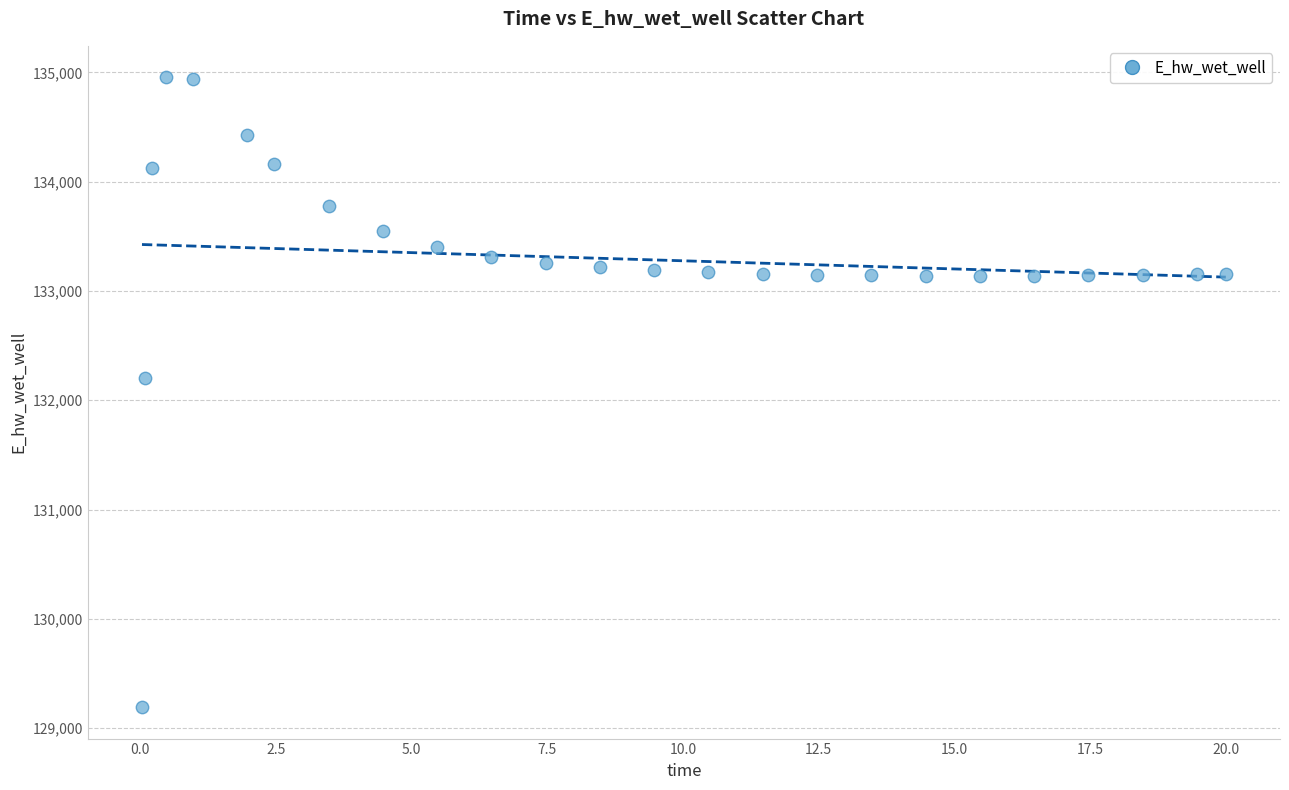

What Y value in the scatter plot is closest to 132073?

132199.5